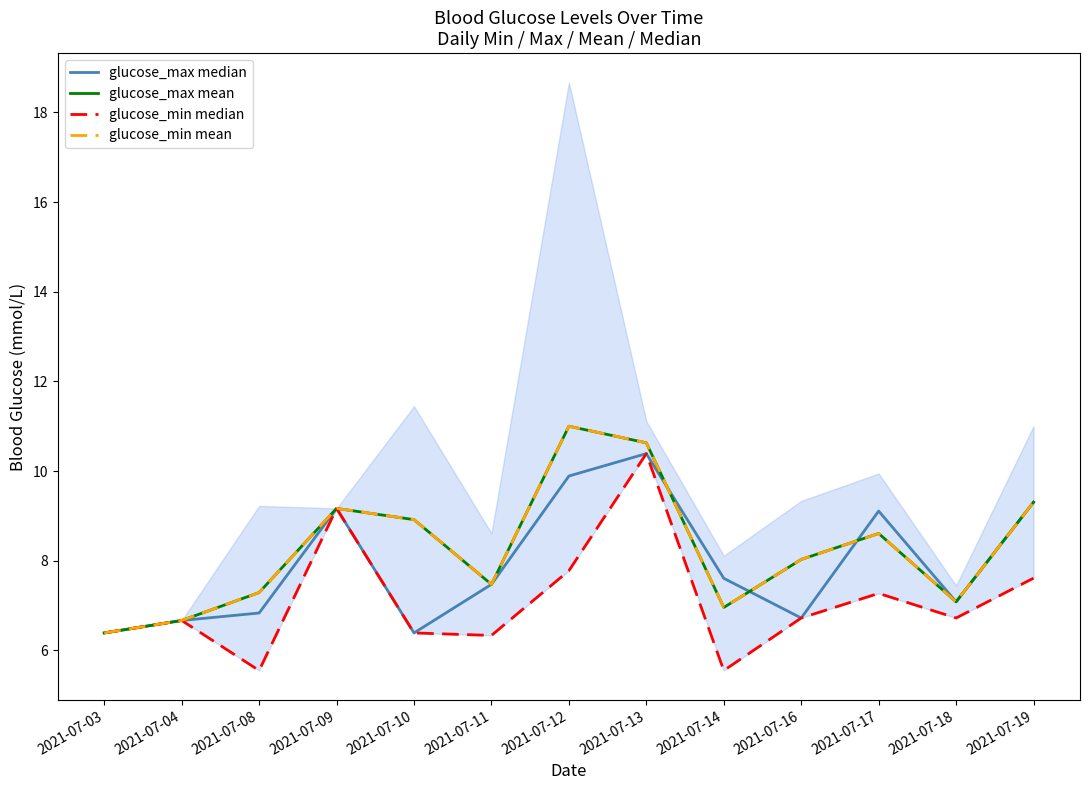

After their last crossing, which series has the higher values: glucose_min mean or glucose_max median?

glucose_max median